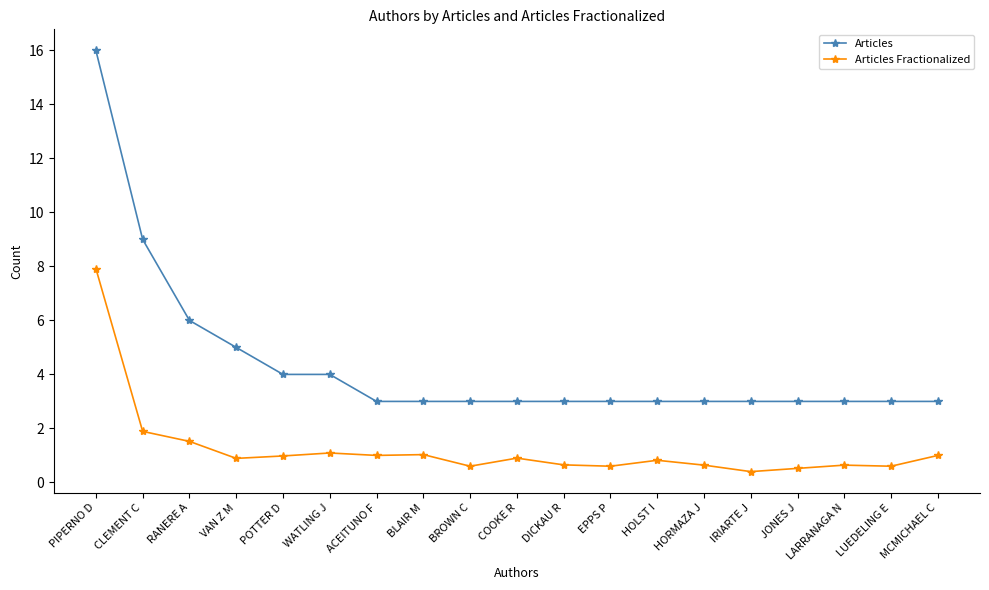

The Articles Fractionalized series shows 0.8 at HOLST I. True or false?

True